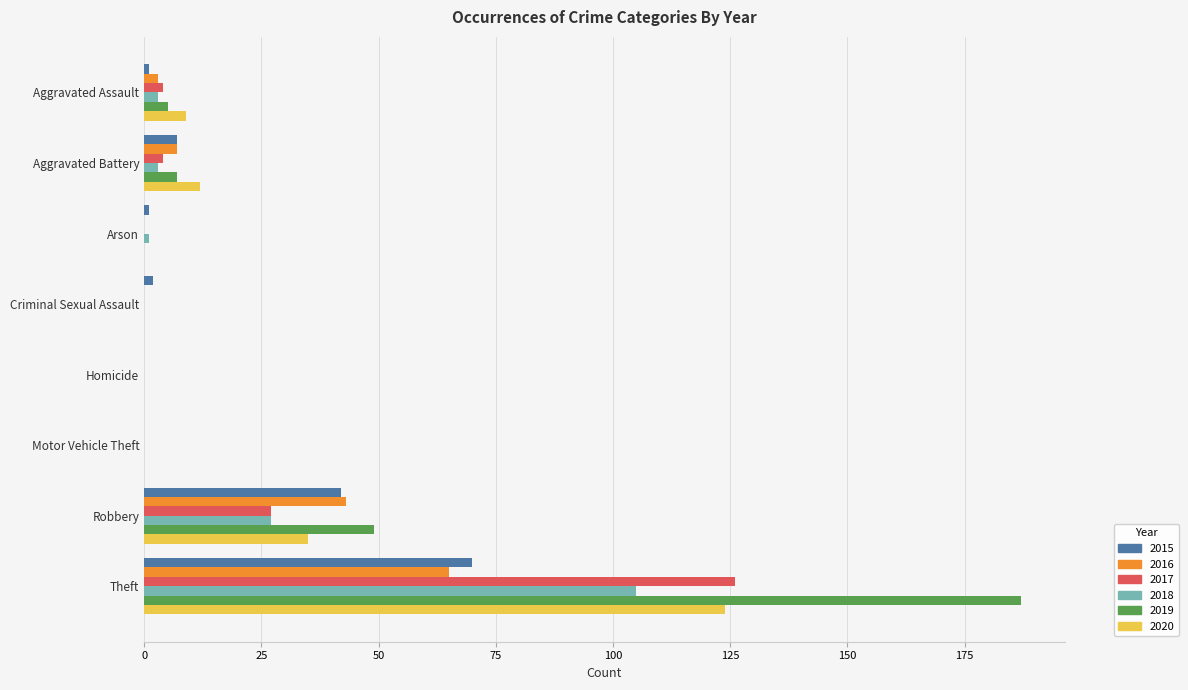

What is the sum of all 2018 values?

139